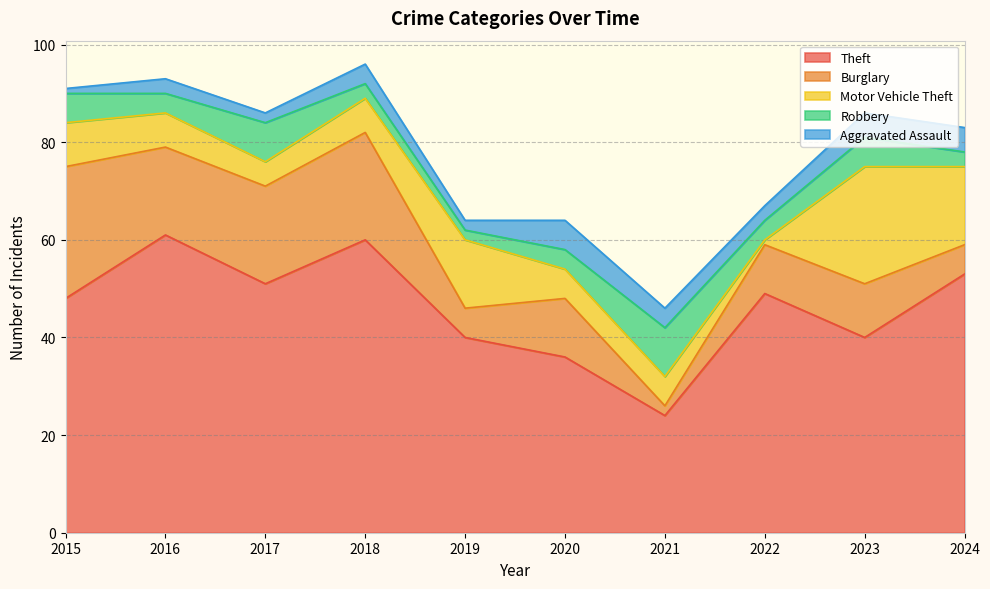

At which label does Burglary first exceed 12?

2015